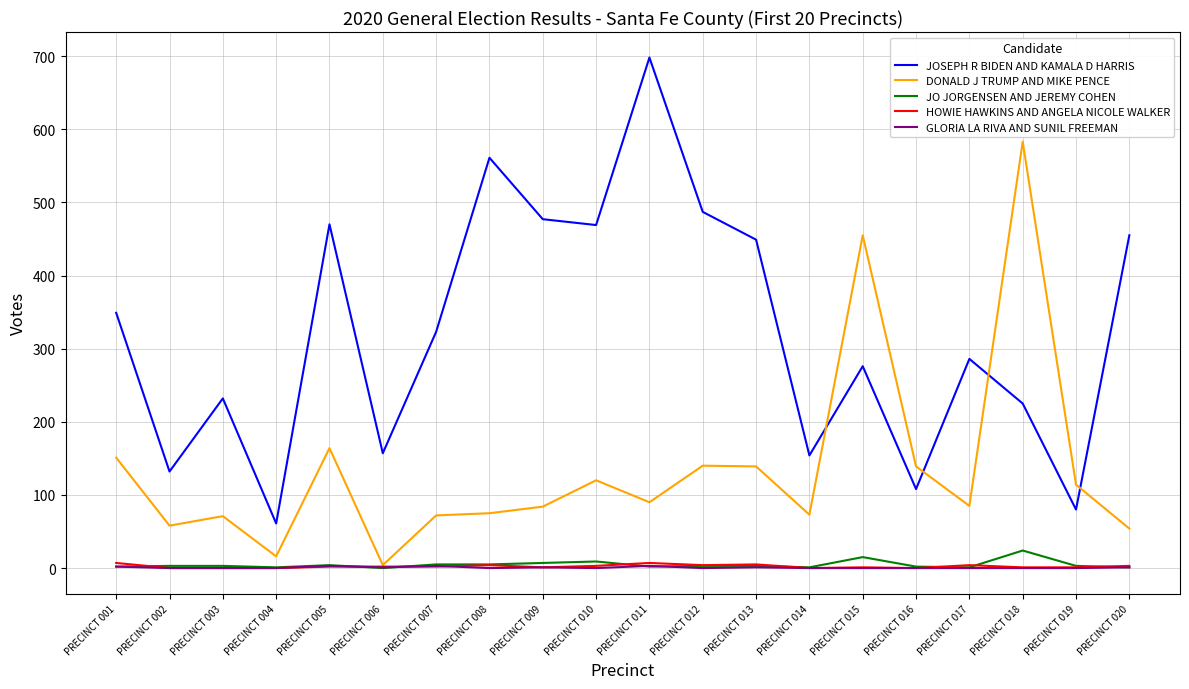

Which series has the largest total across all categories?

JOSEPH R BIDEN AND KAMALA D HARRIS